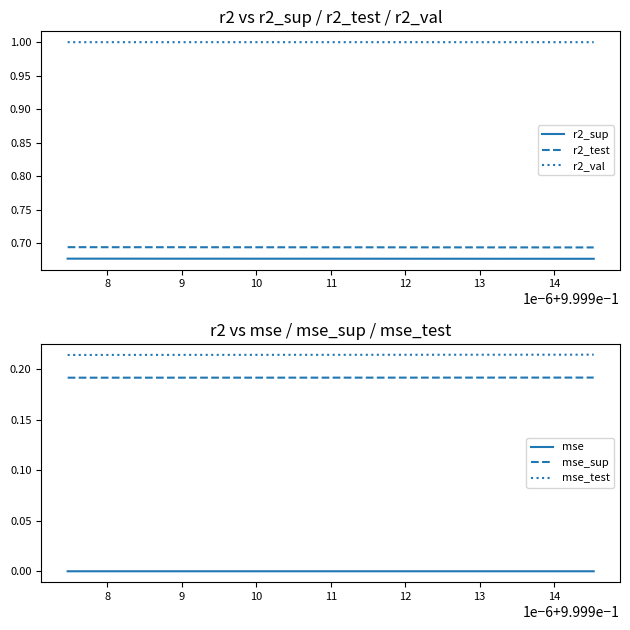

True or false: r2_test and r2_val intersect in this chart.

False